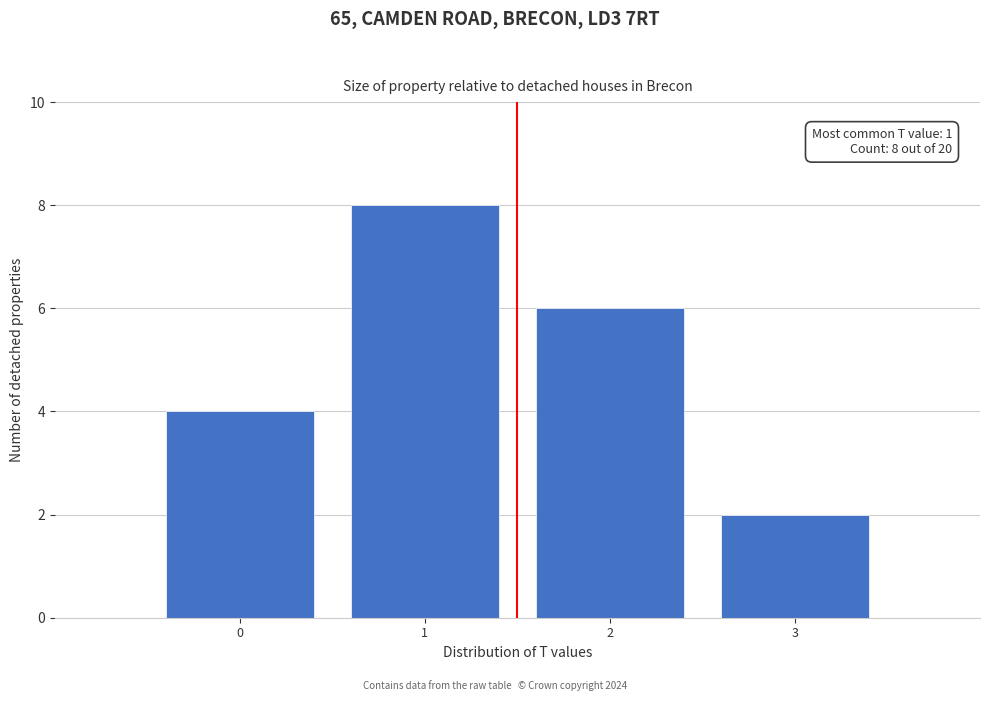

Over which range of the x-axis is the bar tallest?

0.5 to 1.5